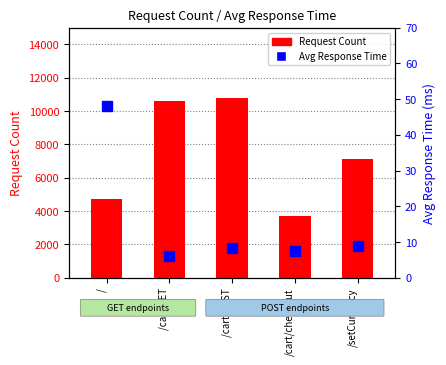

Rank the series by their maximum value, from highest to lowest.

Request Count, Average Response Time